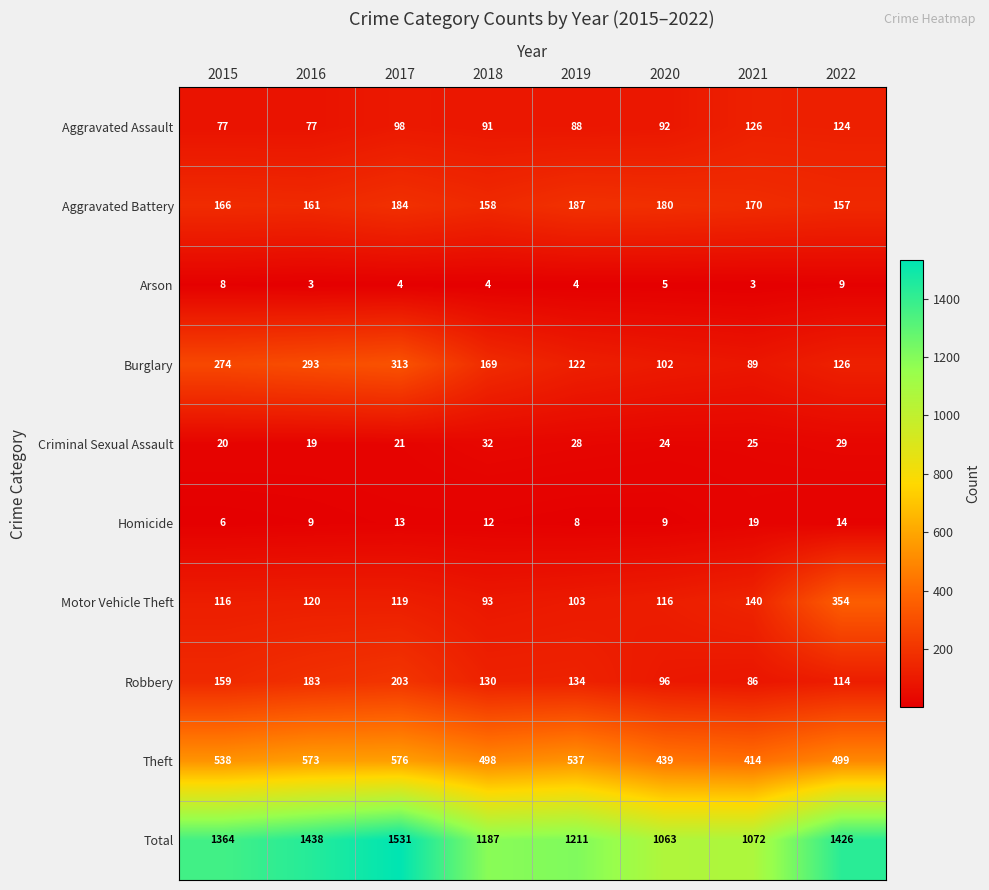

At which label is Burglary closest to 201?

2018